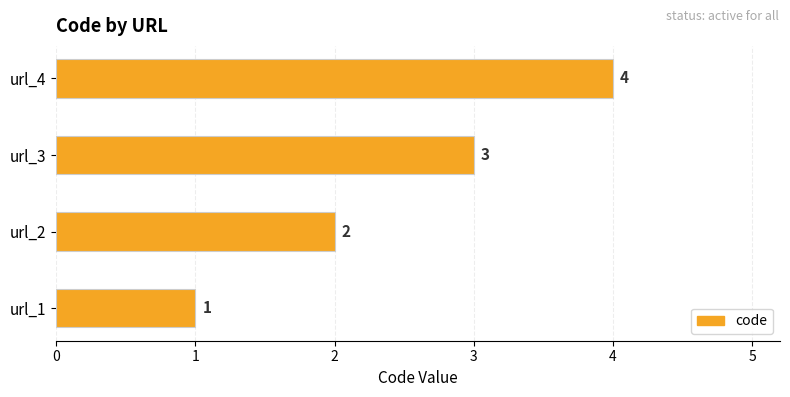

How many data points does each series have?

4